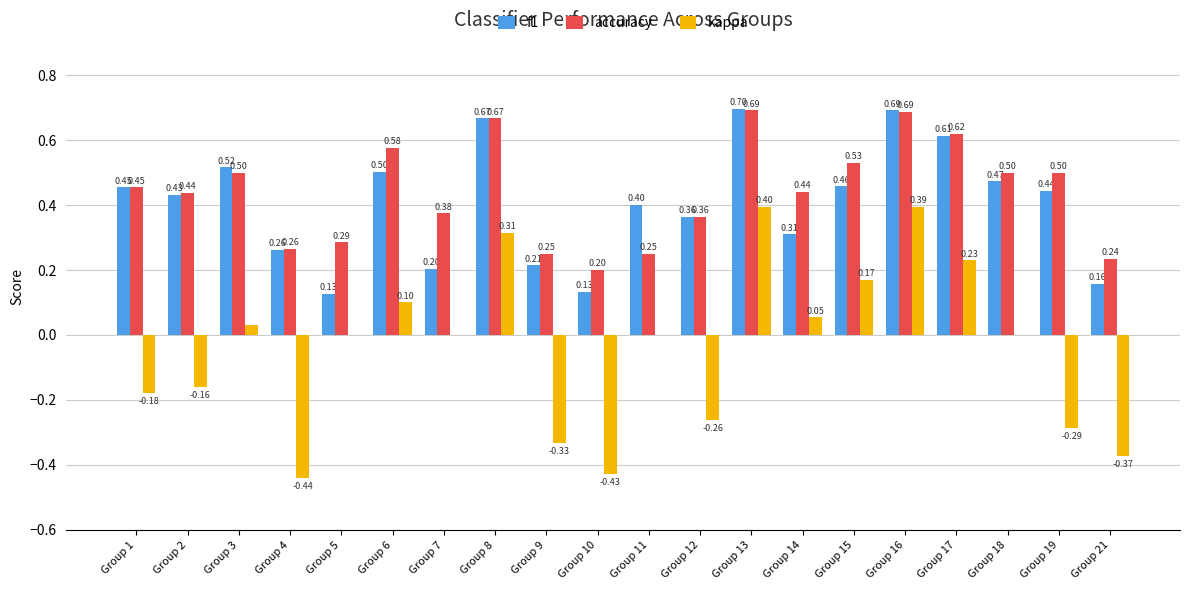

Between Group 9 and Group 19, which series saw the biggest shift?

accuracy